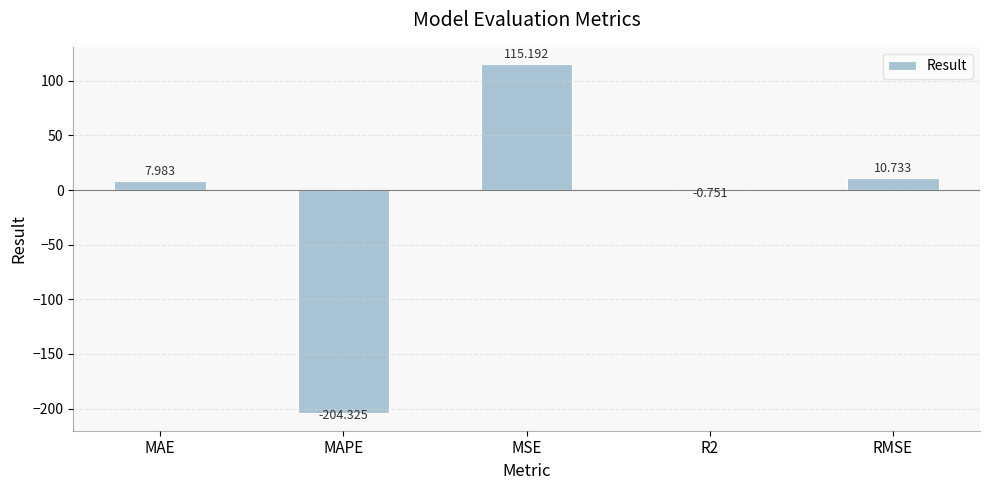

At which category does the chart reach its peak across all series?

MSE